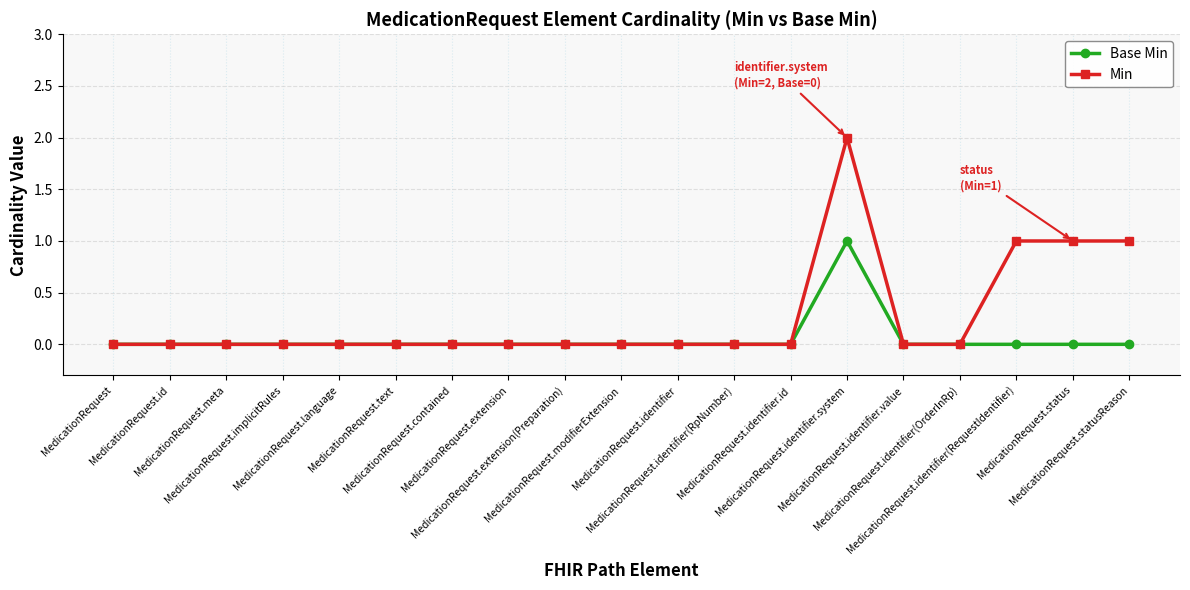

The value of Min at MedicationRequest.identifier.system is 4. True or false?

False